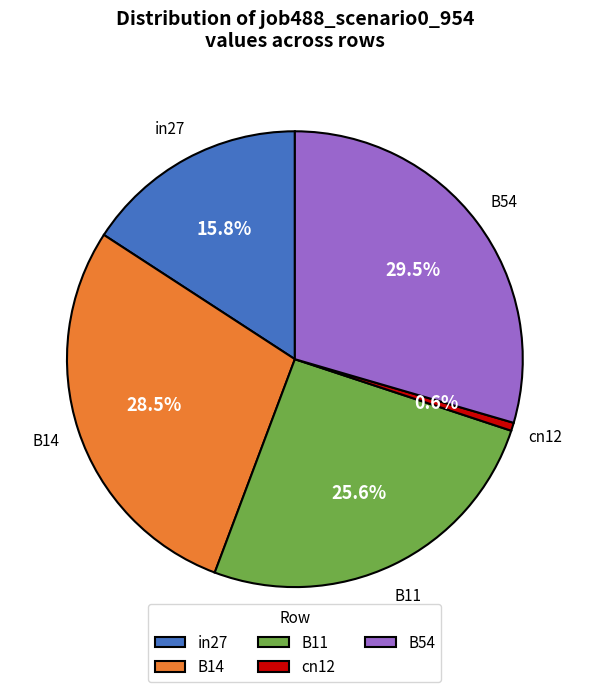

Which category has the smallest portion of the pie?

cn12